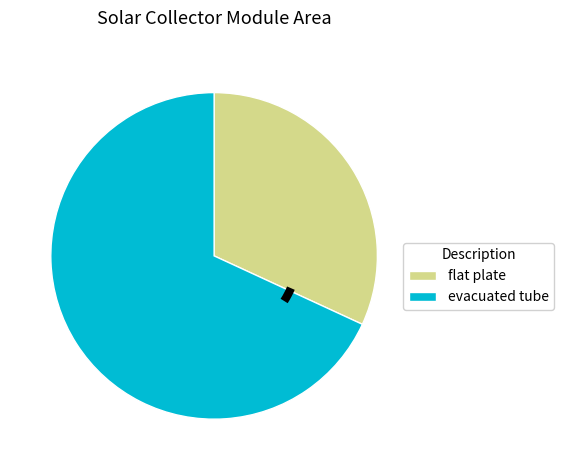

Count the number of slices in the pie.

2